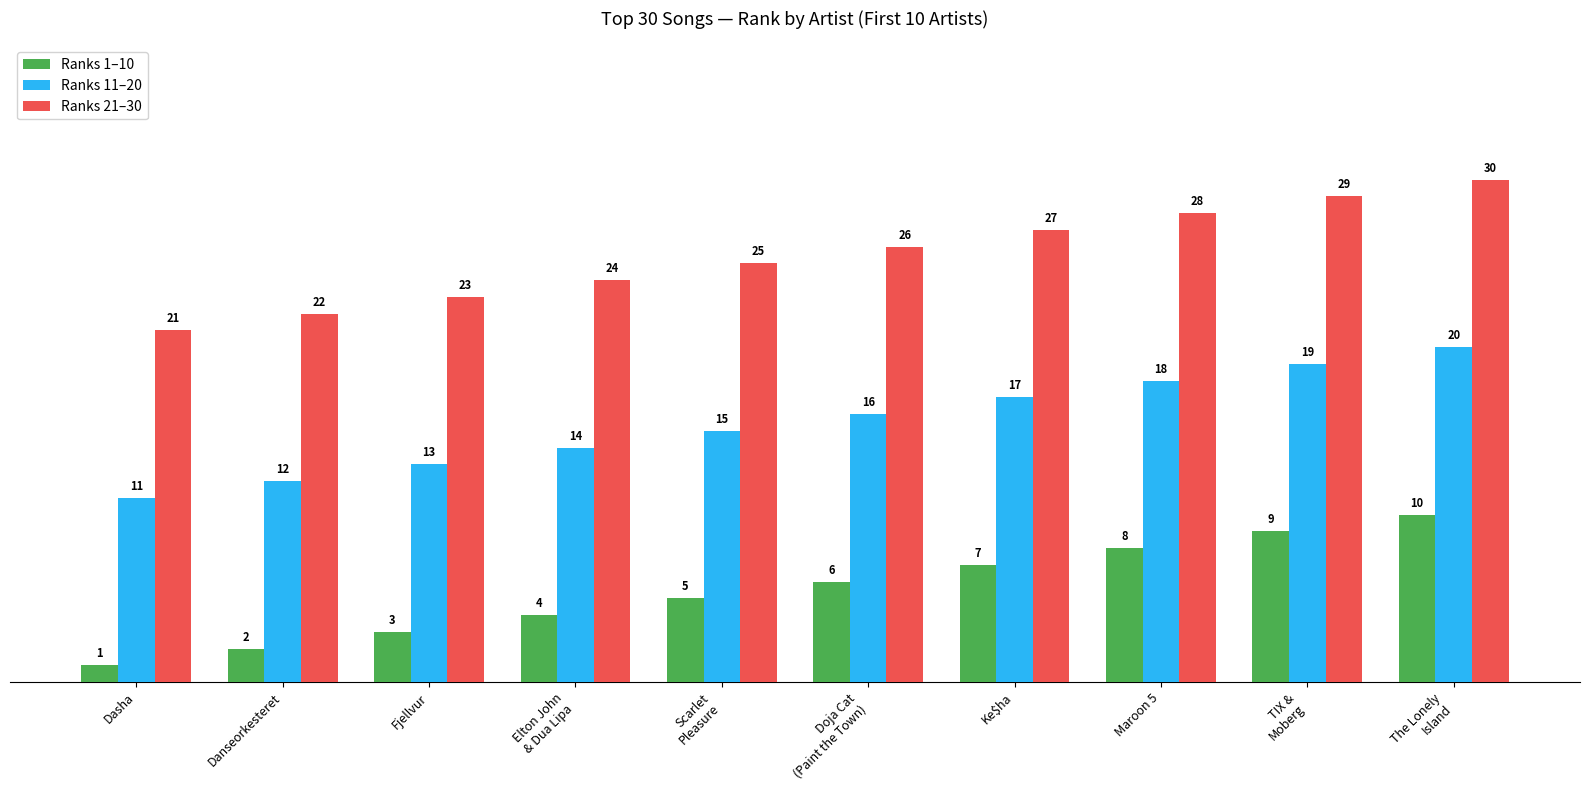

Is the value of Ranks 1–10 at Fjellvur greater than the value of Ranks 21–30 at Dasha?

No